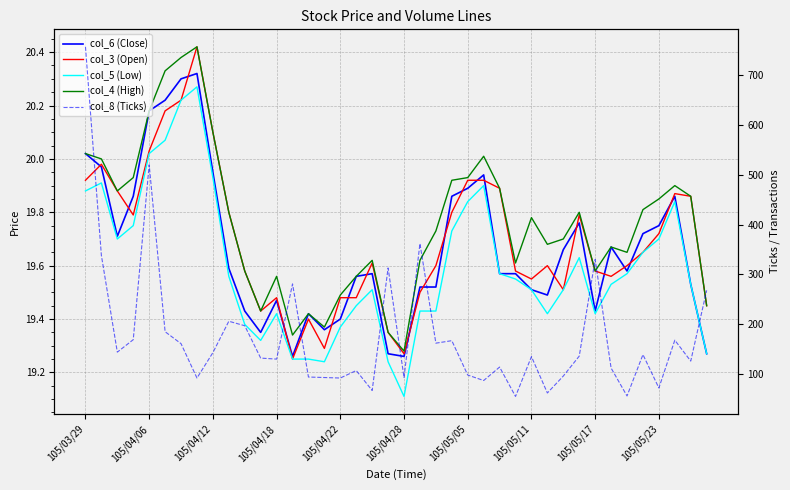

True or false: col_5 (Low) and col_3 (Open) cross at least once.

False